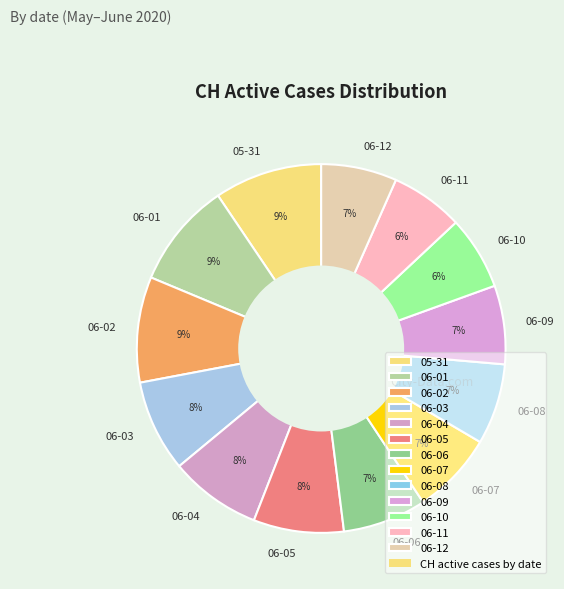

To the nearest percent, what percentage of the pie is 06-01?

9%